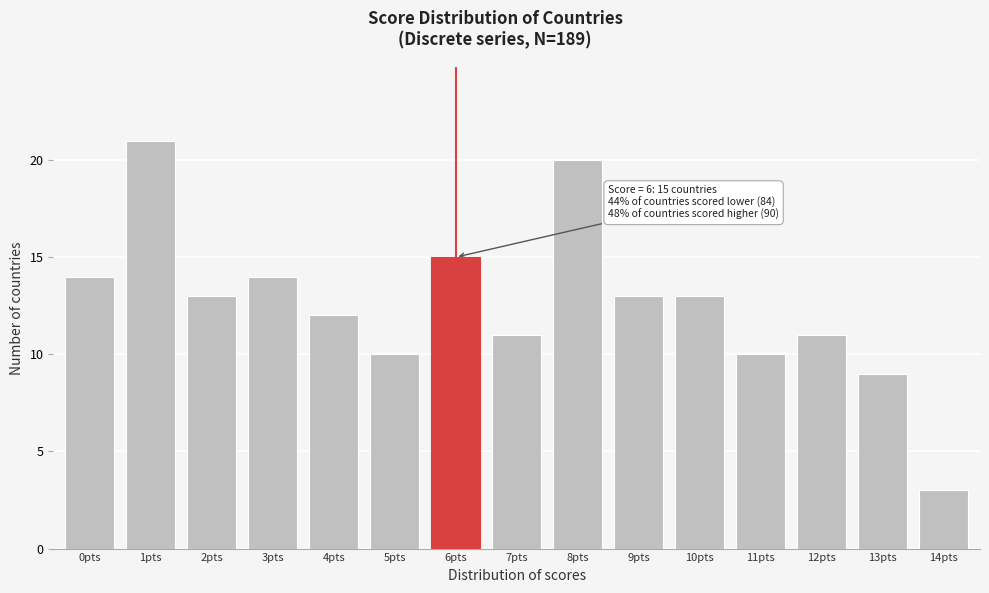

Reading left to right, what are all the values shown in this chart?

14	21	13	14	12	10	15	11	20	13	13	10	11	9	3